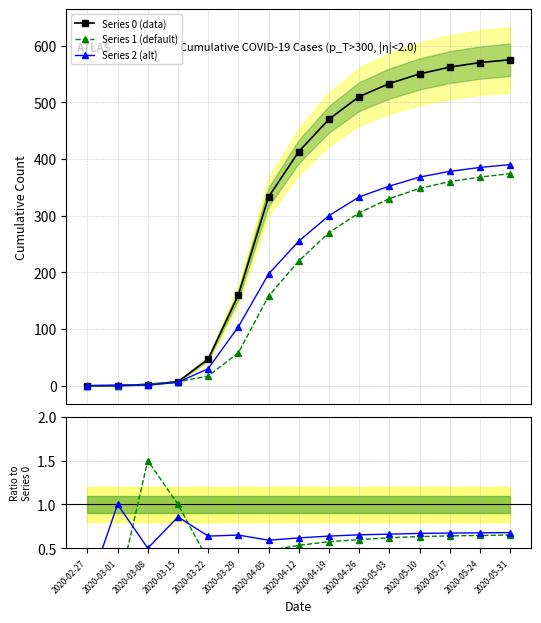

True or false: Series 1 has more than 1 interior local peaks.

False